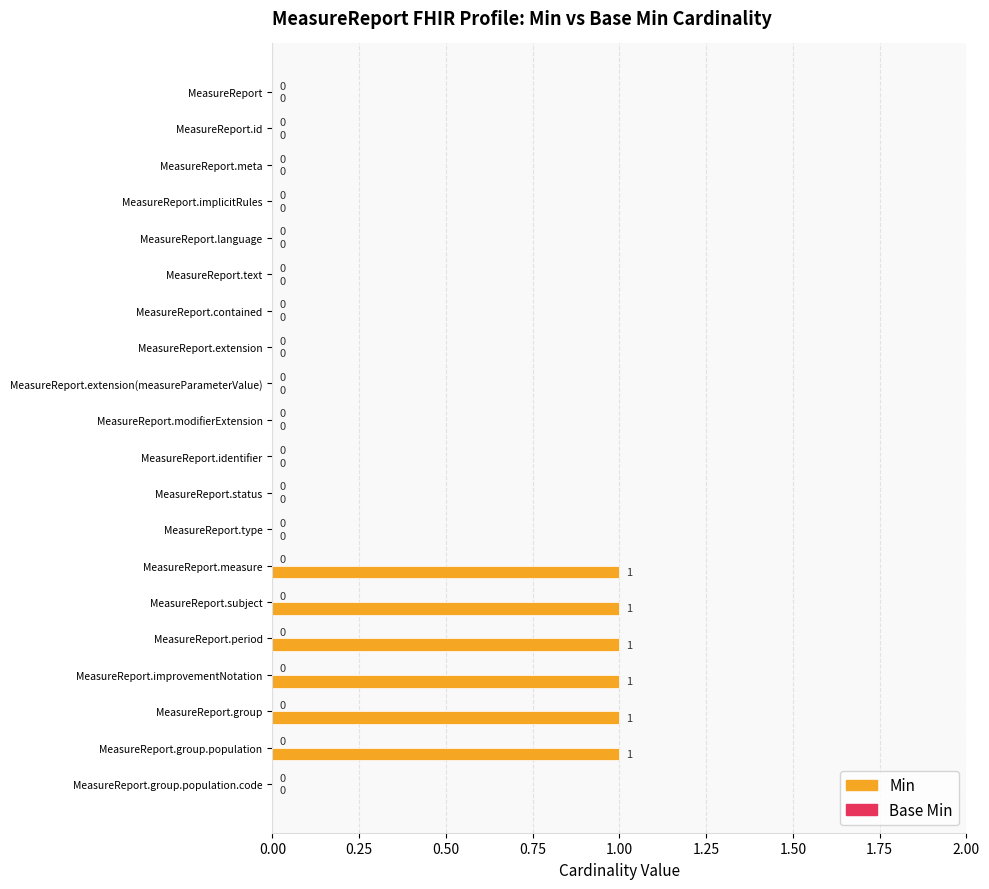

How many values are between 0 and 1?

20